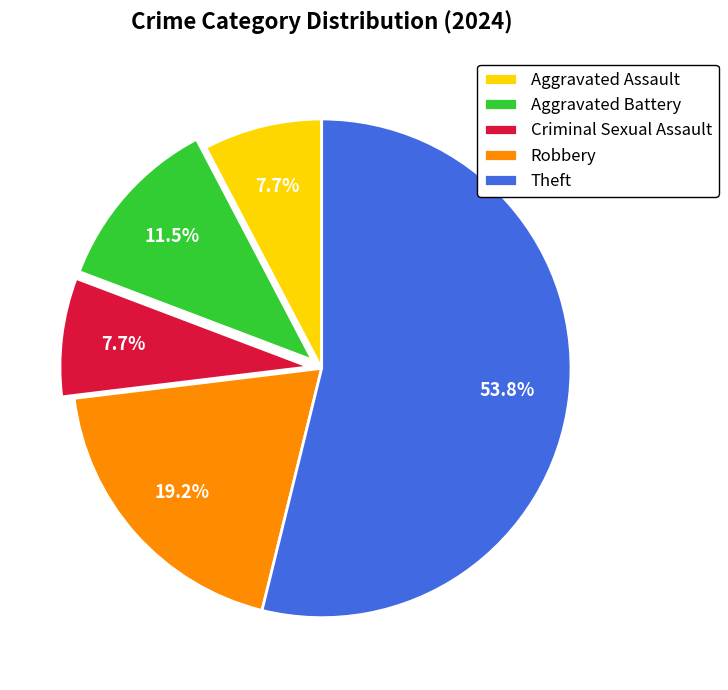

Which has a higher value, Robbery or Criminal Sexual Assault?

Robbery